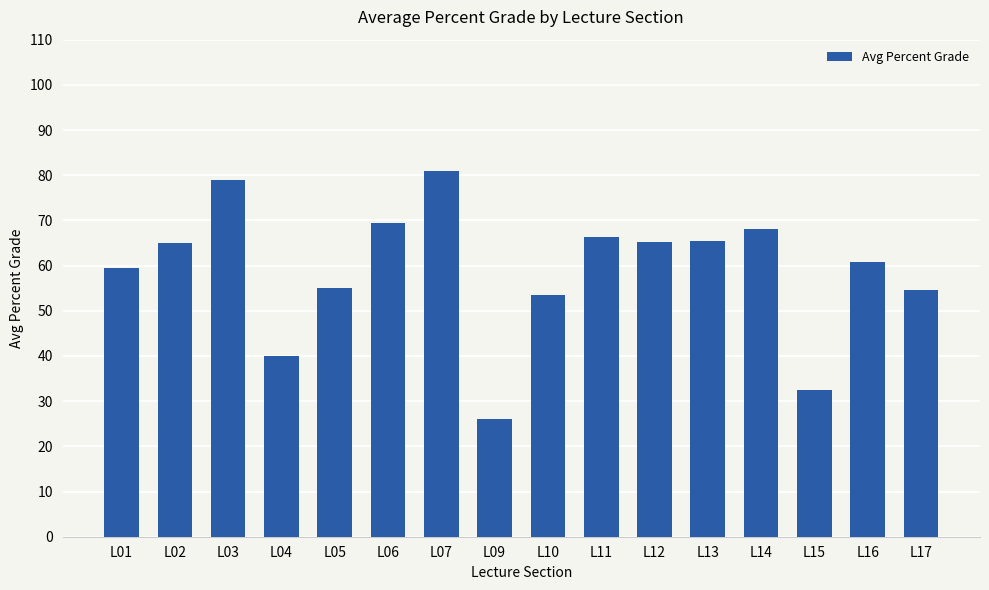

The chart shows a value of 88.7 at L01. True or false?

False